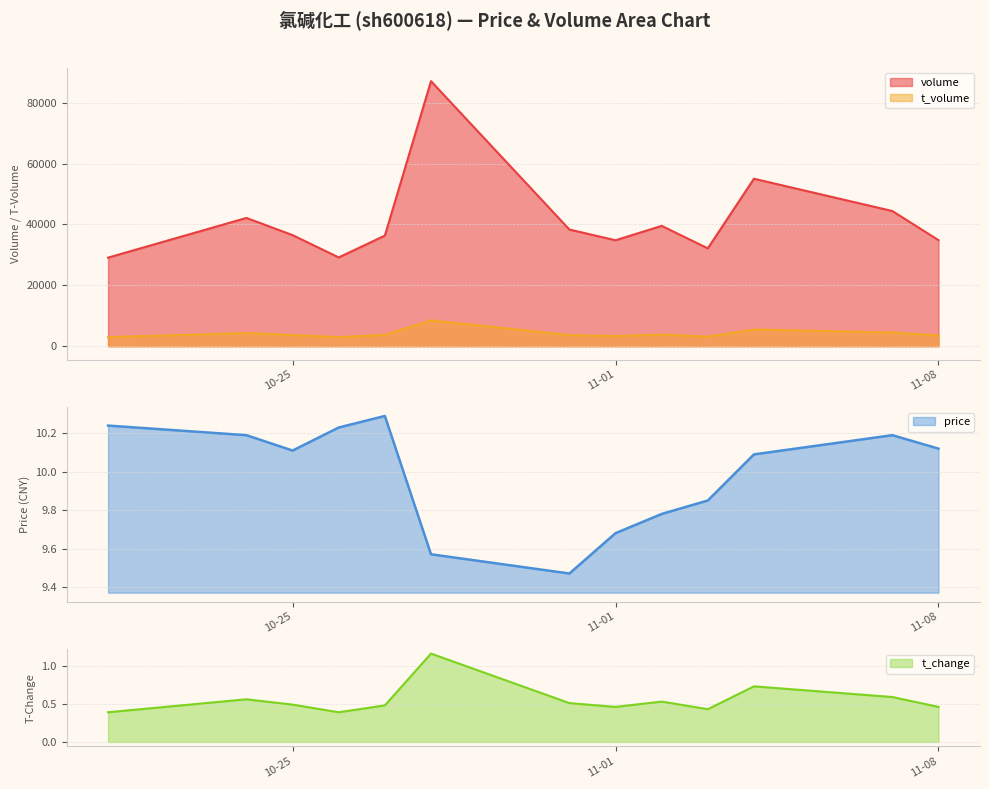

At which category is the sum across all series the highest?

2022-10-28